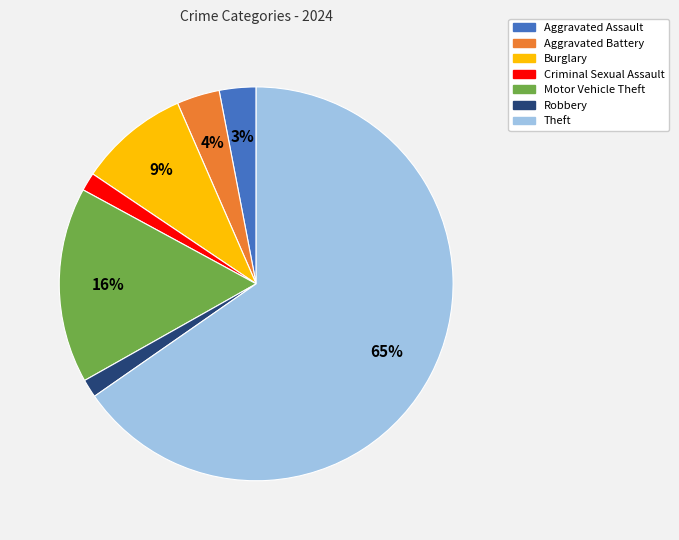

True or false: Theft accounts for 65% of the total.

True